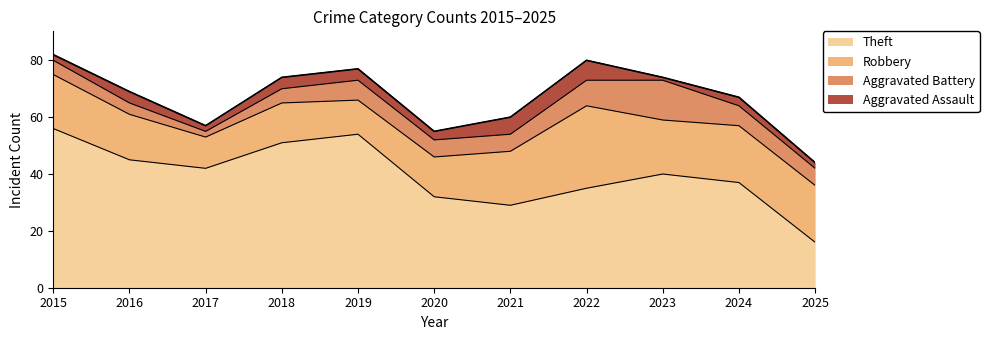

At which category does Theft reach its first local valley?

2017